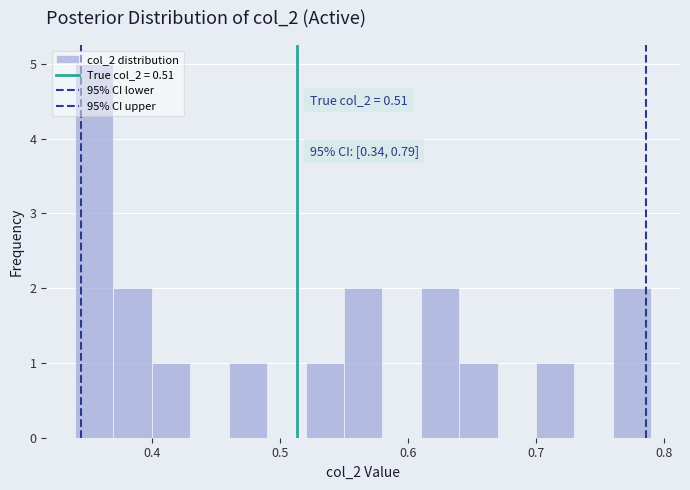

Around what value on the x-axis is the tallest bar? Give the approximate position of its centre, as read against the axis.

0.36